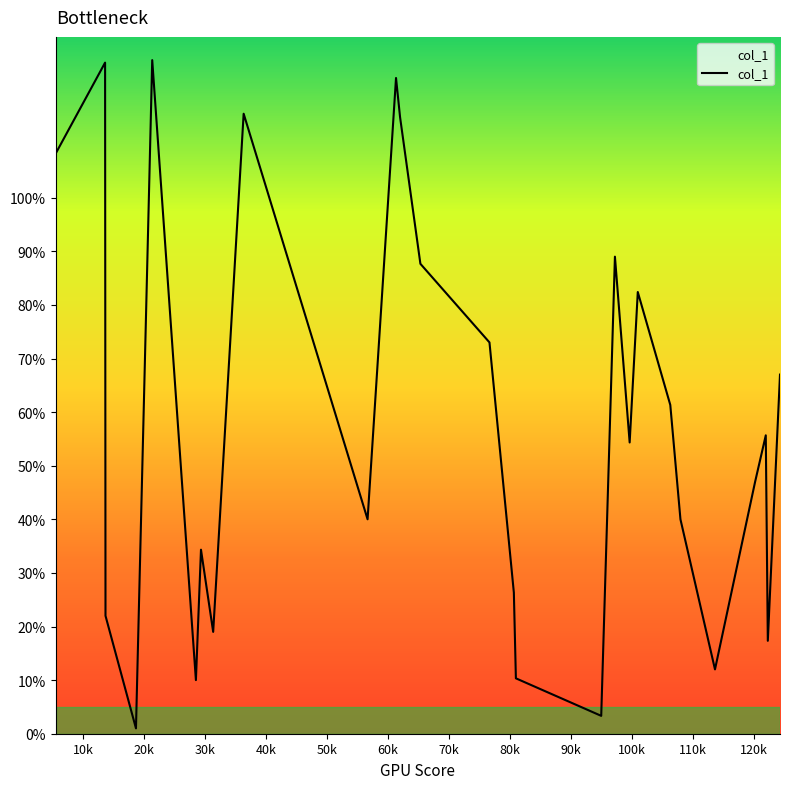

What is the label of the 1st point from the right?

124.33333333333333